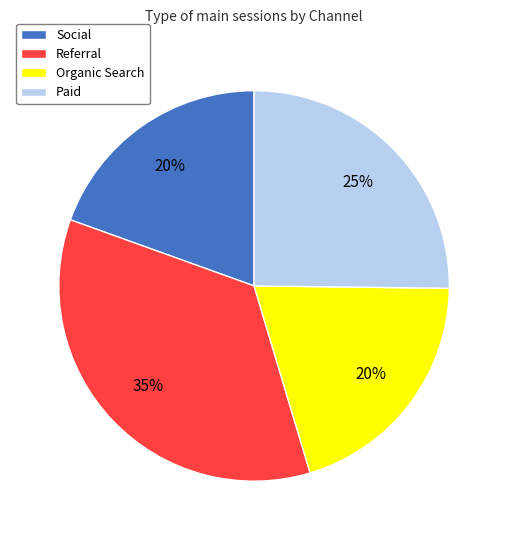

To the nearest percent, what is the average slice percentage?

25%